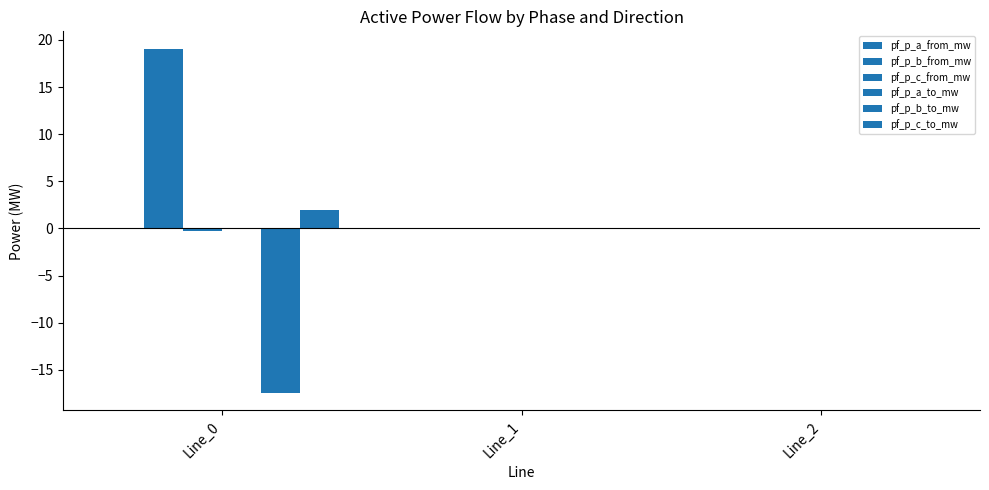

How many data points does each series have?

3